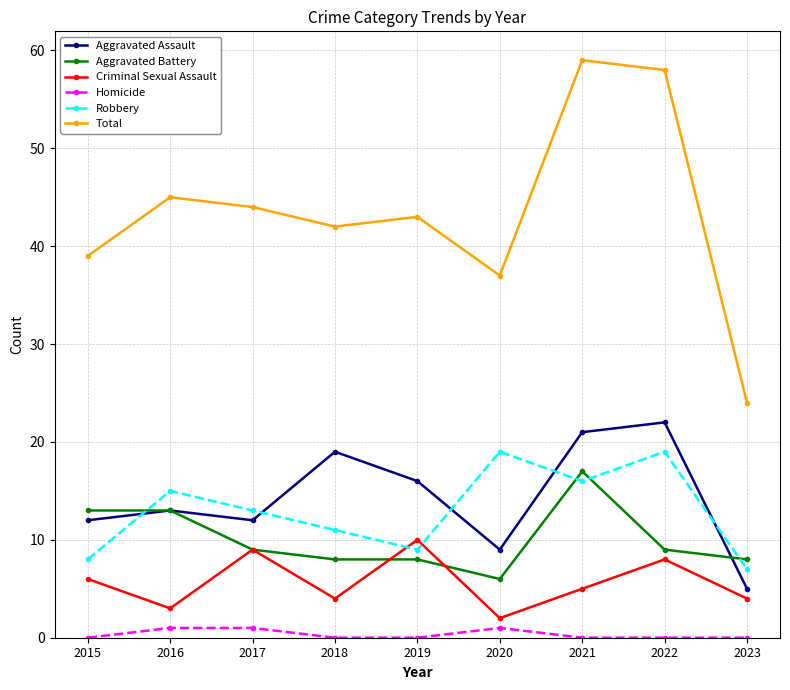

Reading left to right, transcribe all the data shown in this chart.

Aggravated Assault: 12	13	12	19	16	9	21	22	5
Aggravated Battery: 13	13	9	8	8	6	17	9	8
Criminal Sexual Assault: 6	3	9	4	10	2	5	8	4
Homicide: 0	1	1	0	0	1	0	0	0
Robbery: 8	15	13	11	9	19	16	19	7
Total: 39	45	44	42	43	37	59	58	24